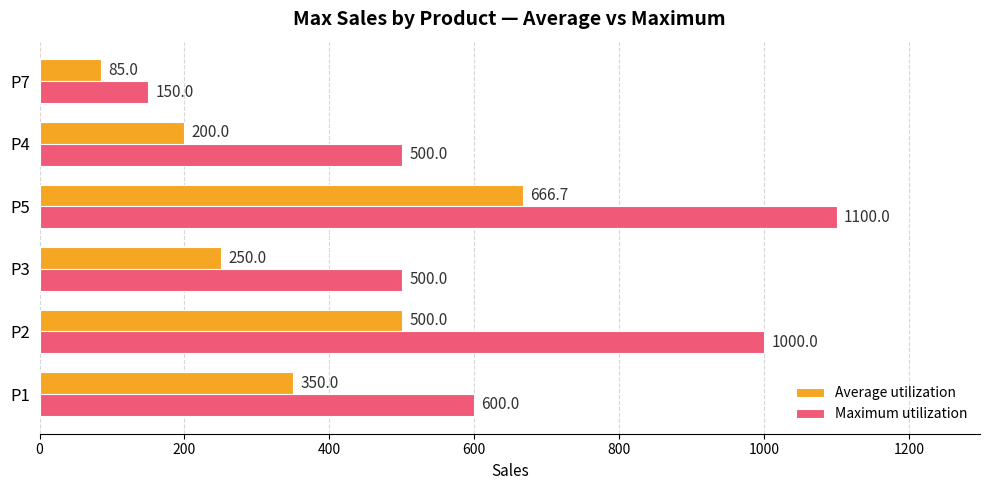

The Average utilization series shows 85.0 at P7. True or false?

True